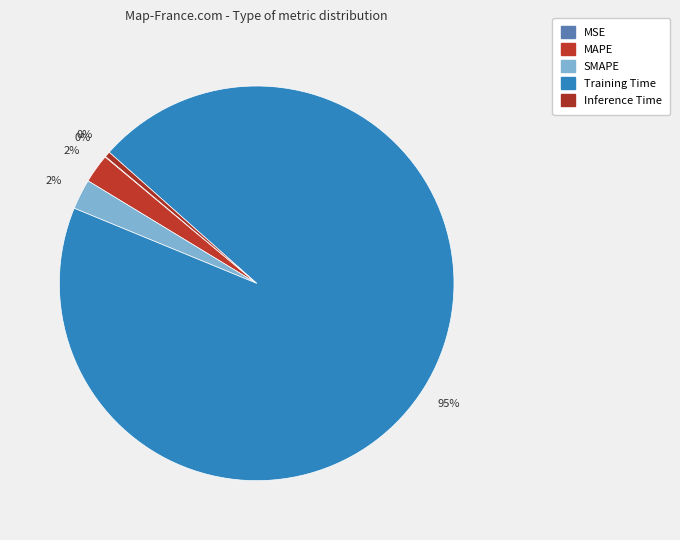

To the nearest percent, what percentage of the pie is SMAPE?

2%